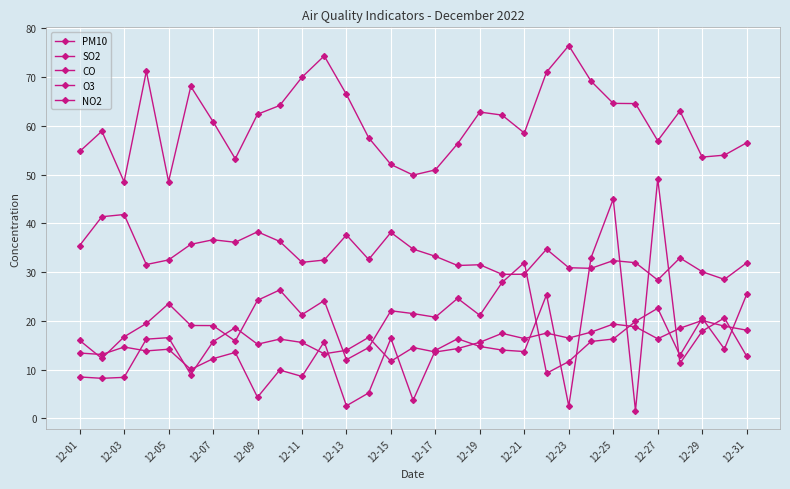

Reading left to right, transcribe all the data shown in this chart.

PM10: 54.7	58.9	48.5	71.2	48.5	68.1	60.8	53.2	62.3	64.1	69.9	74.3	66.4	57.5	52.1	49.9	50.9	56.3	62.8	62.2	58.5	71.0	76.4	69.1	64.6	64.5	56.9	63.0	53.6	54.0	56.5
SO2: 35.4	41.3	41.8	31.6	32.5	35.7	36.6	36.1	38.3	36.3	32.0	32.5	37.6	32.6	38.1	34.7	33.2	31.4	31.5	29.5	29.6	34.7	30.9	30.8	32.4	31.9	28.4	32.9	30.1	28.5	31.9
CO: 16.0	12.3	16.7	19.5	23.5	19.1	19.0	15.9	24.2	26.3	21.3	24.2	12.0	14.5	22.1	21.5	20.8	24.6	21.1	27.9	31.9	9.3	11.7	15.8	16.3	19.9	22.6	12.9	20.6	14.2	25.4
O3: 8.5	8.2	8.4	16.3	16.6	9.0	15.7	18.6	15.2	16.3	15.6	13.3	14.0	16.6	11.7	14.5	13.6	14.3	15.6	17.4	16.4	17.5	16.5	17.7	19.4	18.8	16.3	18.5	20.1	18.9	18.1
NO2: 13.4	13.1	14.6	13.8	14.2	10.0	12.3	13.5	4.3	9.9	8.6	15.7	2.6	5.2	16.4	3.7	14.0	16.3	14.8	14.0	13.7	25.4	2.5	32.9	45.0	1.6	49.1	11.3	17.9	20.6	12.8